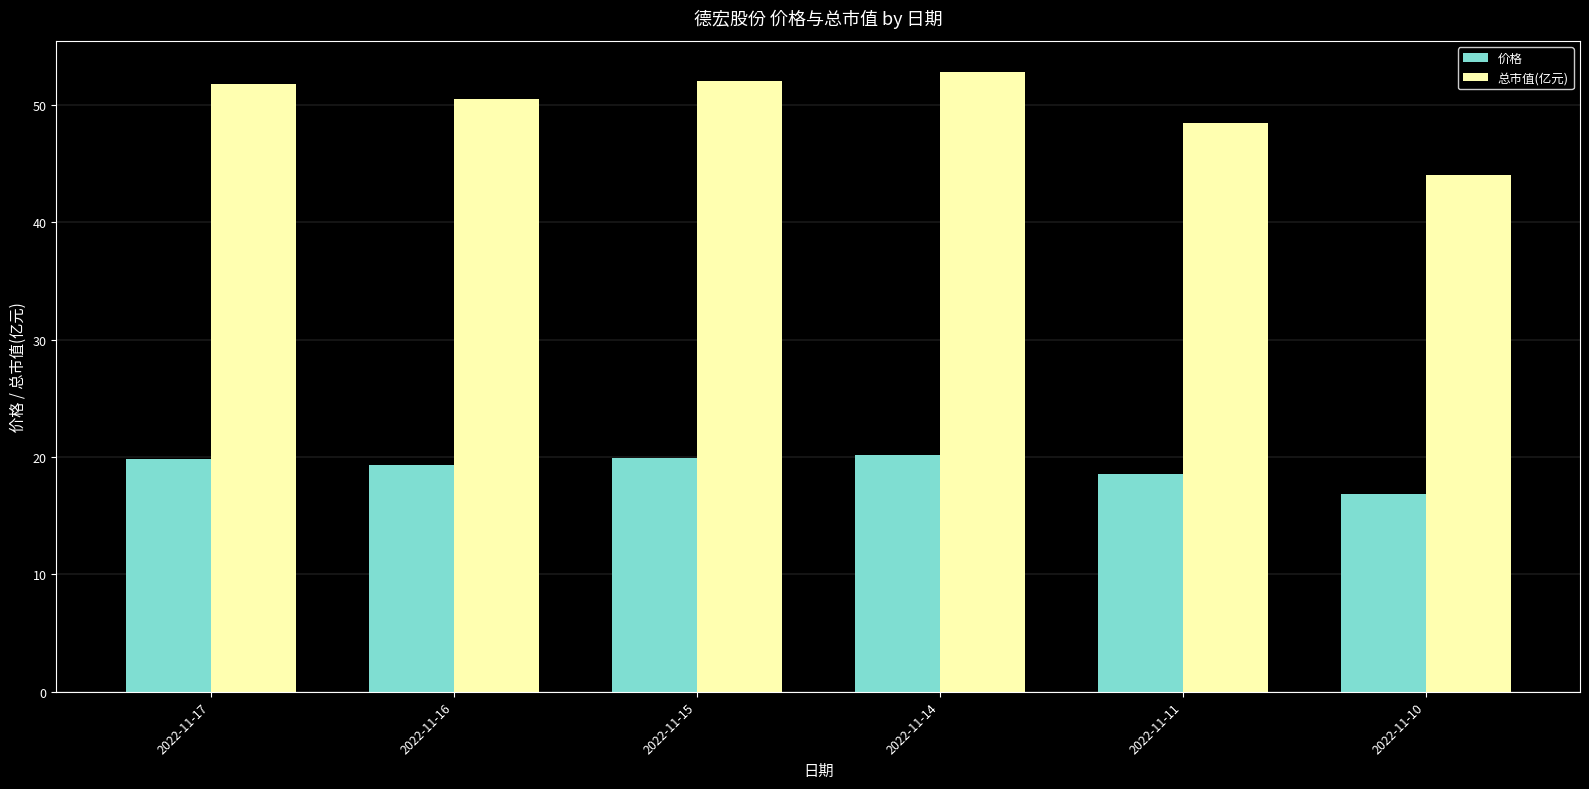

What is the total value across all series at 2022-11-16?

69.8